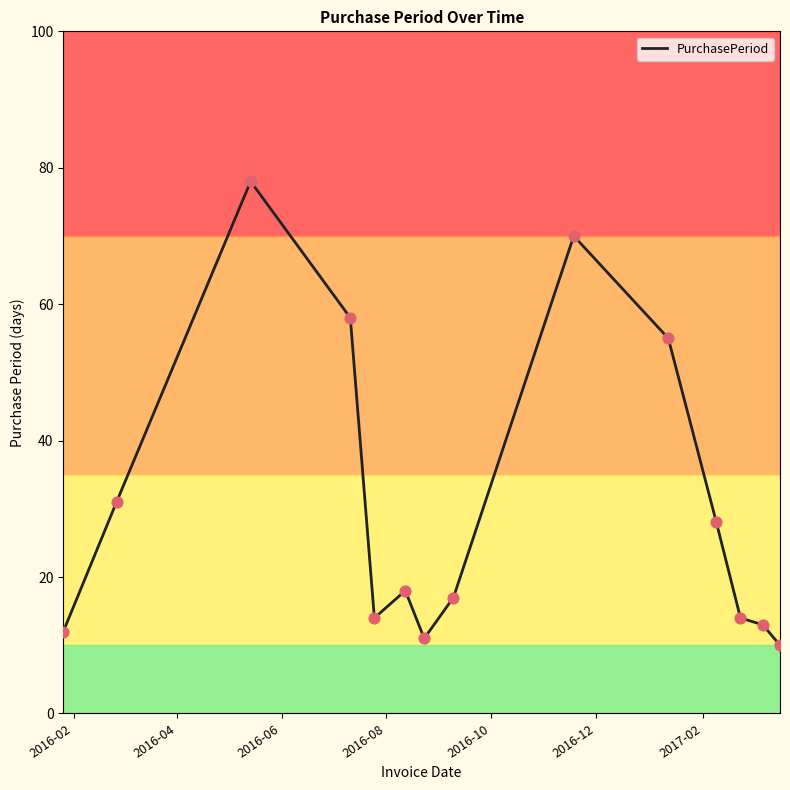

What is the difference between the maximum and minimum values?

68